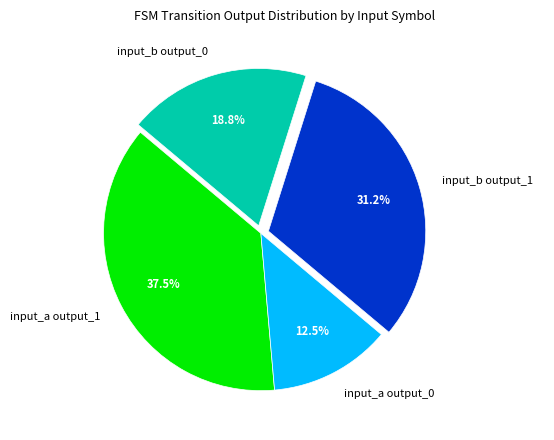

Does any single category account for the majority?

No